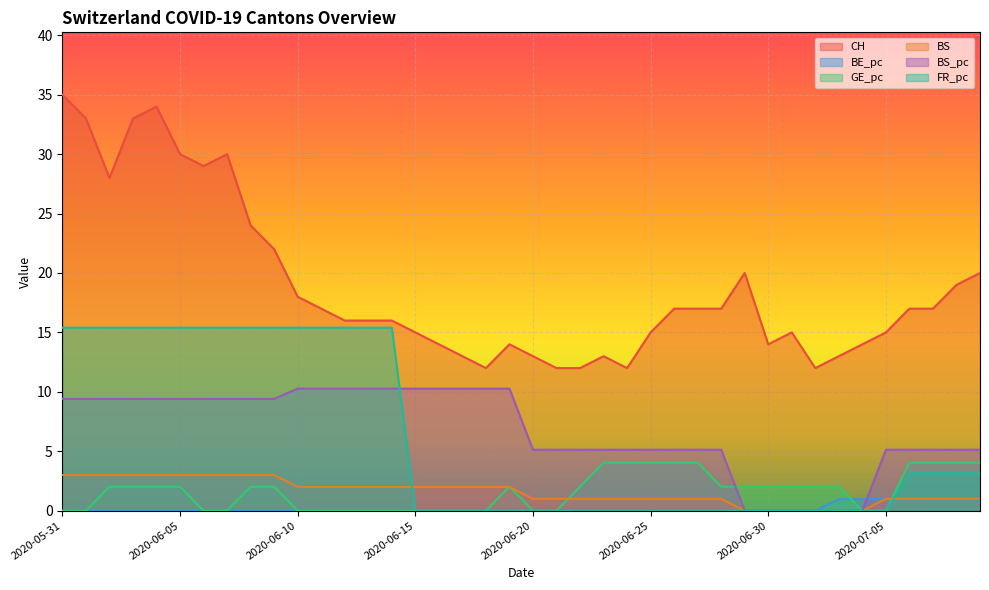

What is the approximate value of BS_pc at 2020-06-05?

9.4